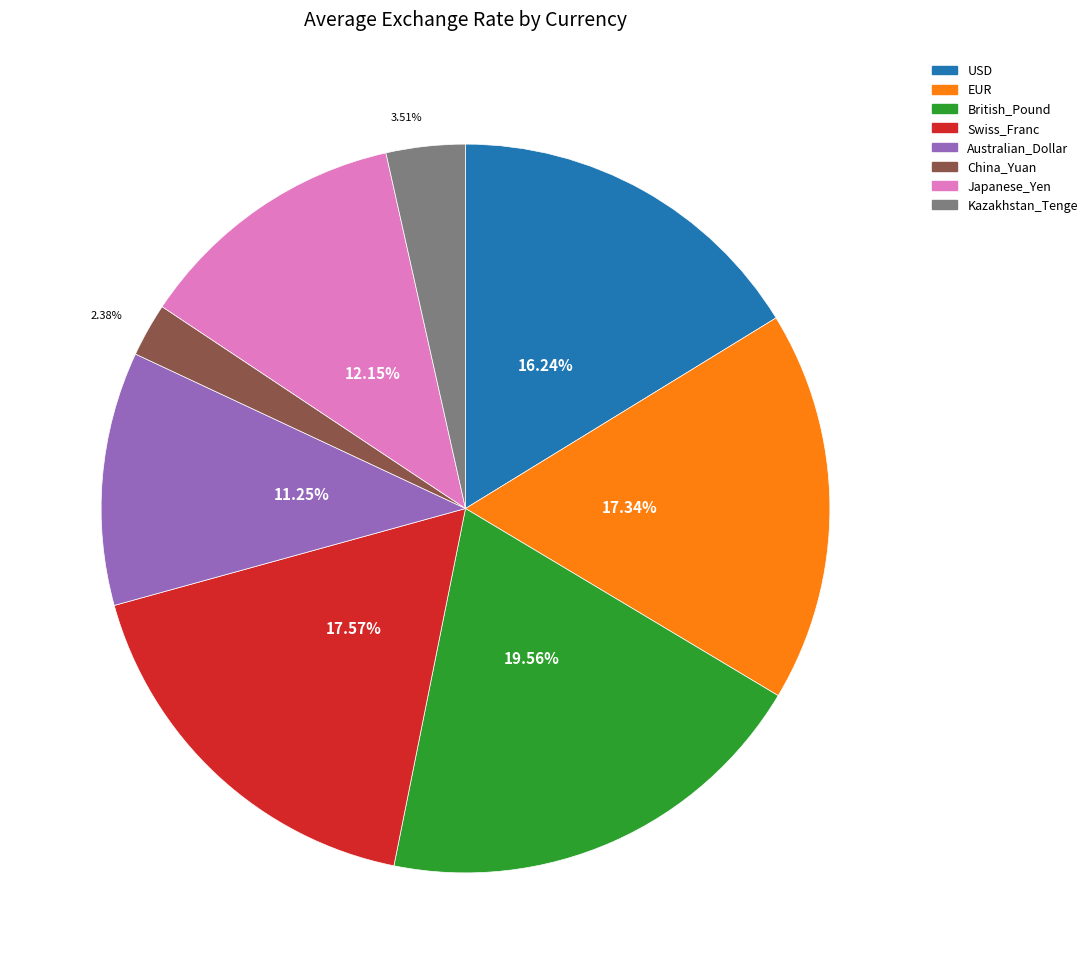

The EUR slice represents 17% of the pie. True or false?

True